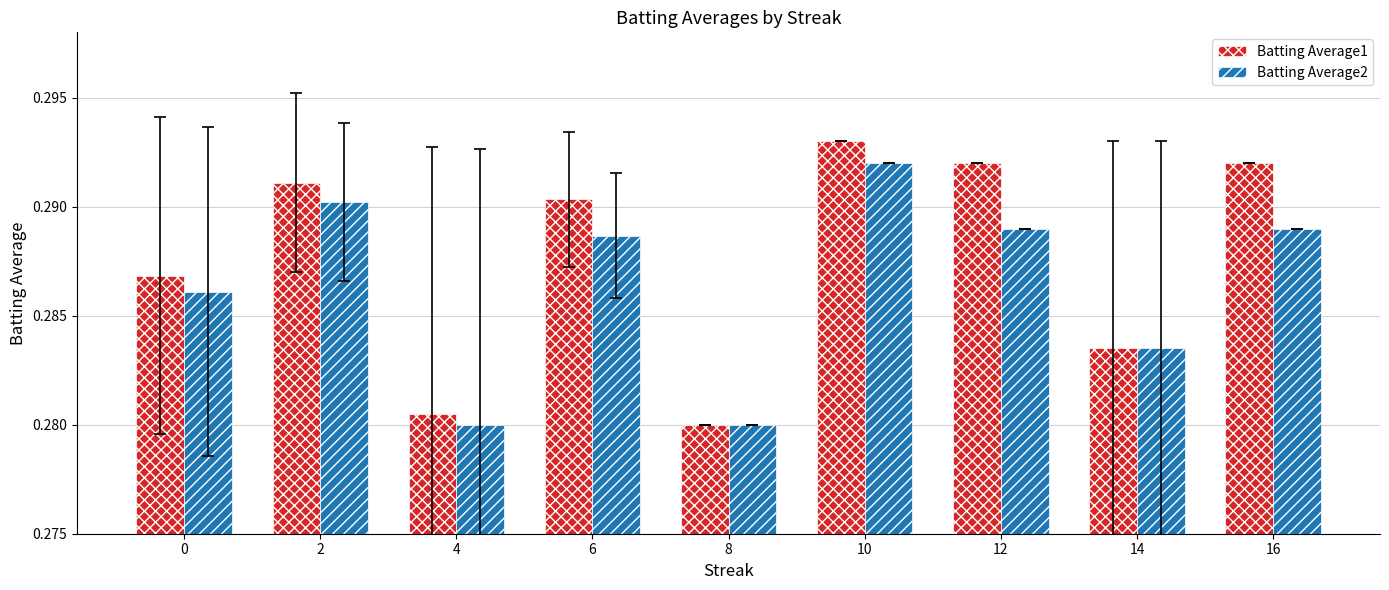

Is the value of Batting Average1 at 16 greater than the value of Batting Average2 at 2?

Yes